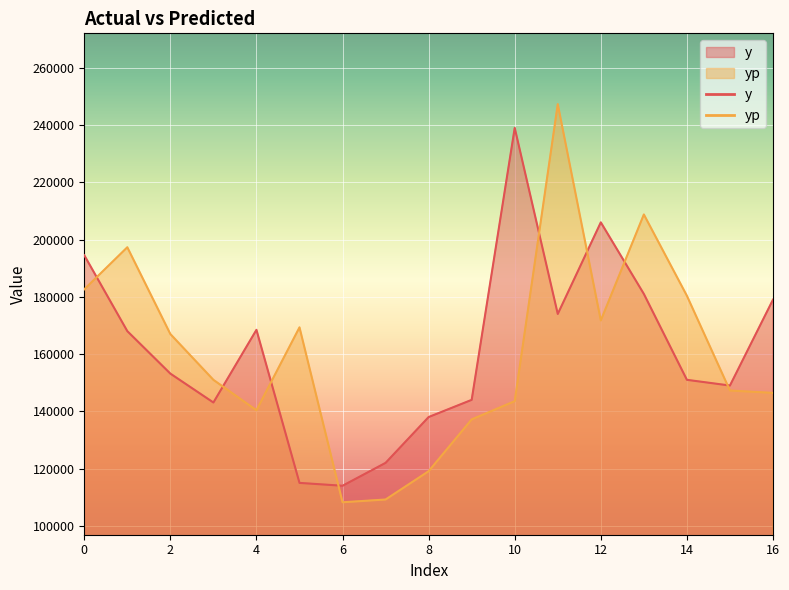

What is the smallest value displayed?

108235.2